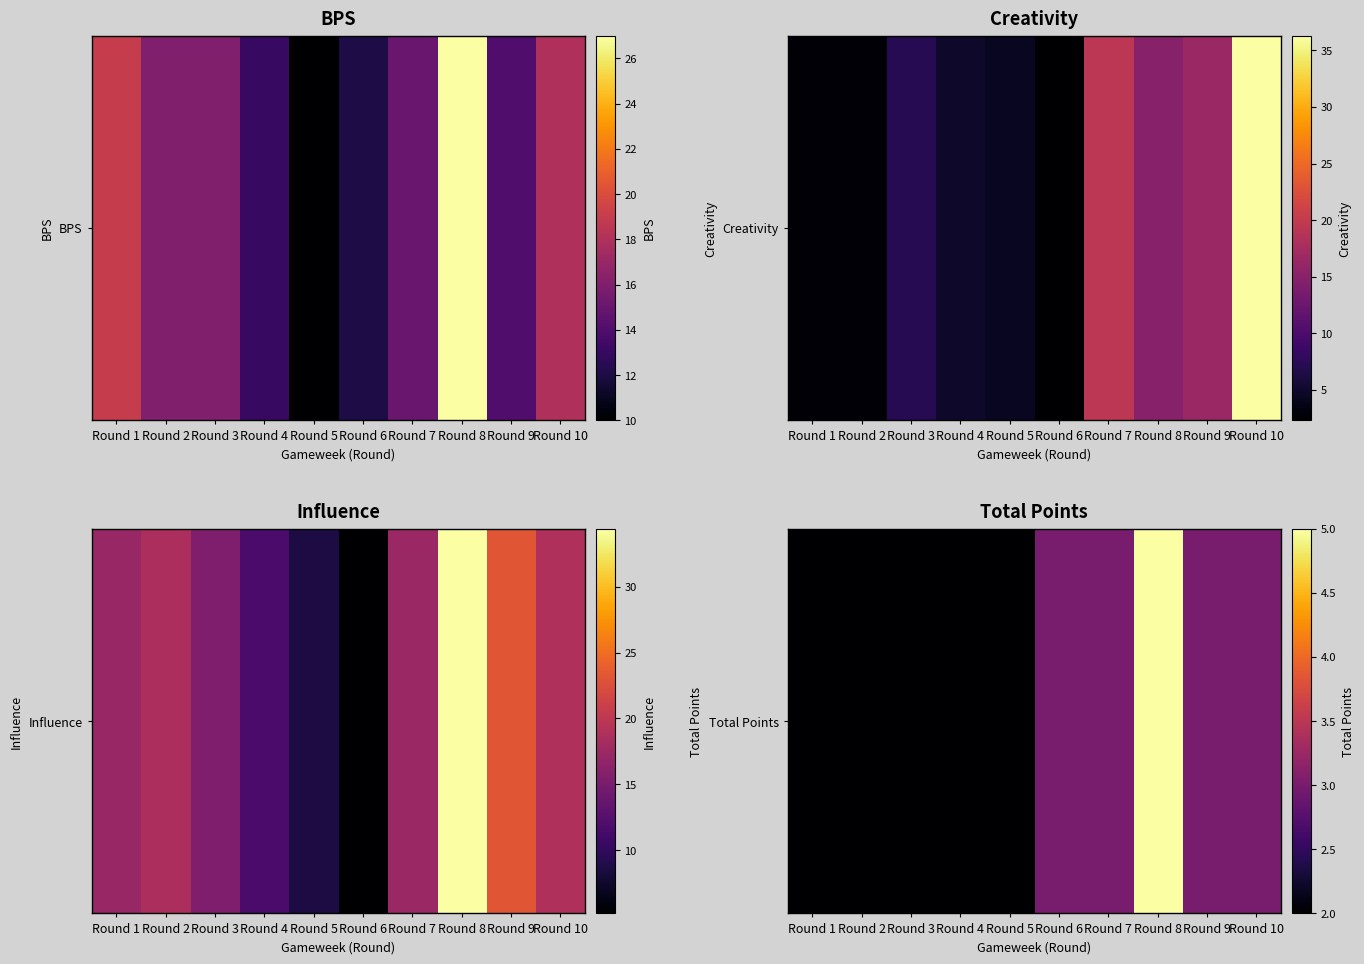

Between Round 4 and Round 6, which is larger?

Round 6